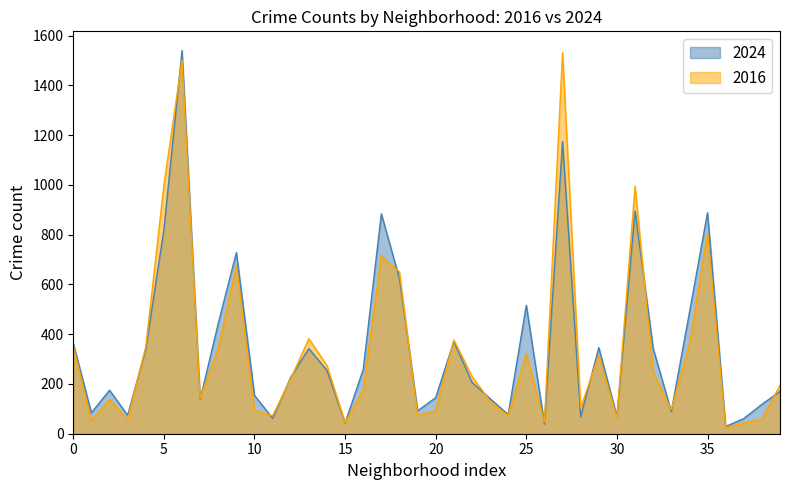

At 5, list the series in order from largest to smallest.

2016, 2024